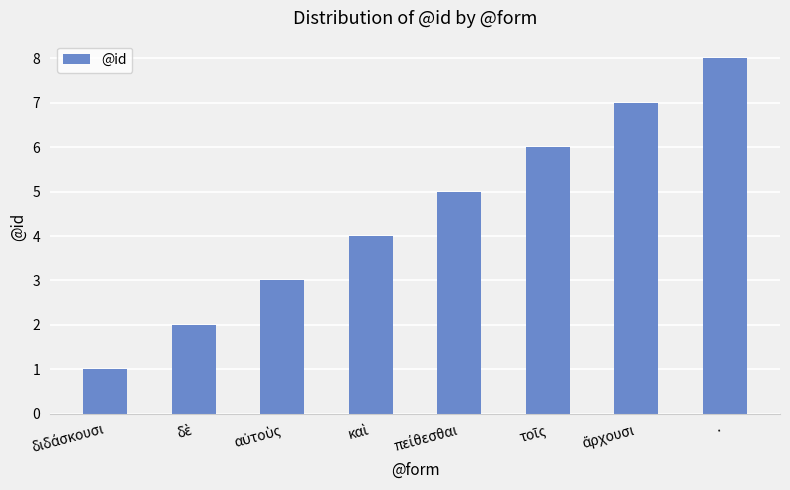

The value at · is 11. True or false?

False